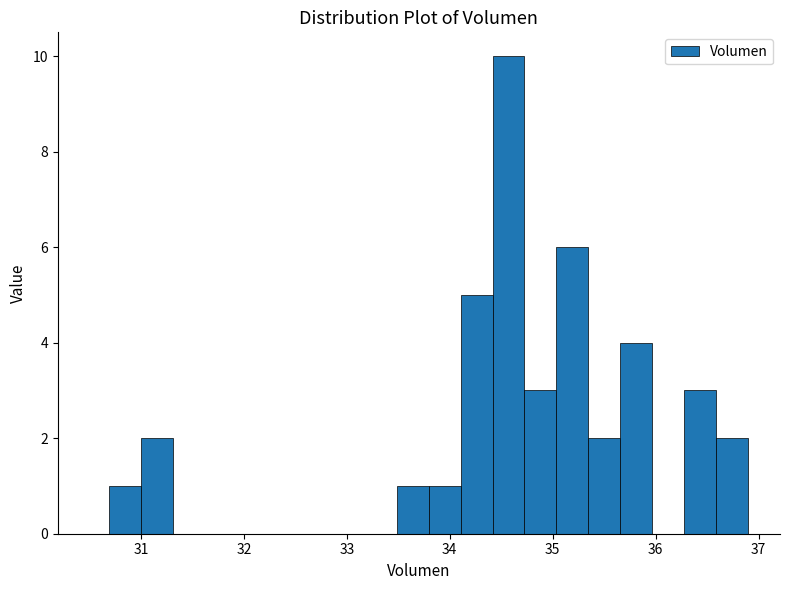

Read against the x-axis, roughly where is the centre of the tallest bar?

34.6